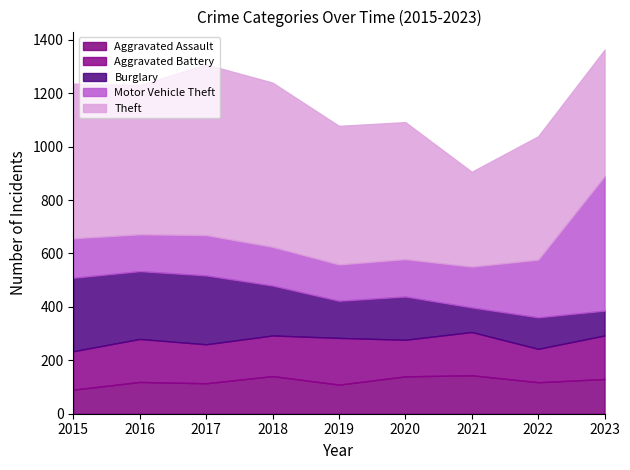

What are all the series names shown in the legend?

Aggravated Assault, Aggravated Battery, Burglary, Motor Vehicle Theft, Theft